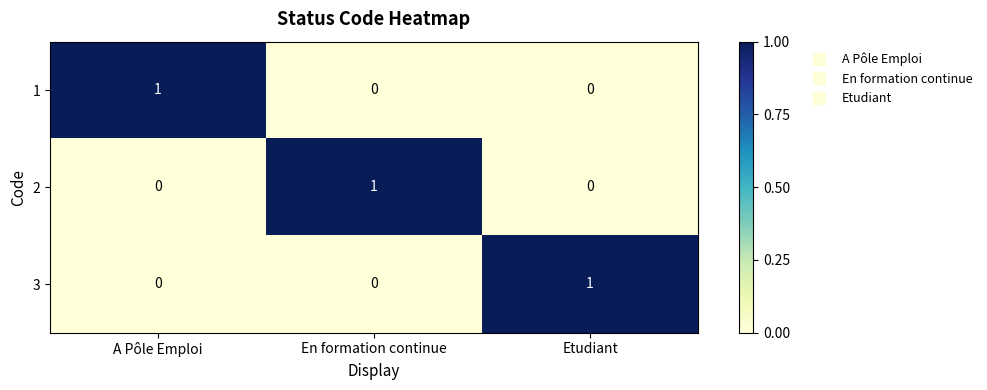

At how many categories does at least one series exceed 0?

3